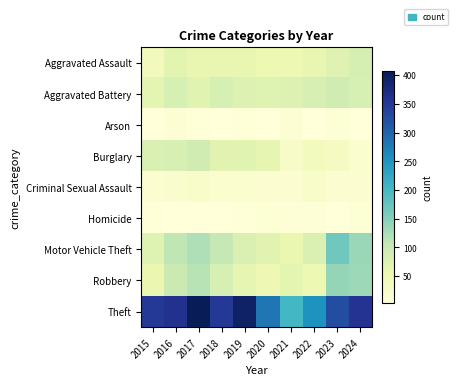

How many data points does each series have?

10